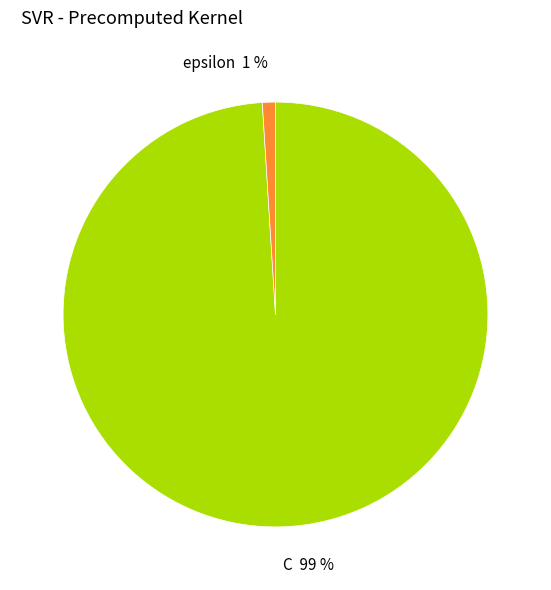

What percentage is the C slice, to the nearest percent?

99%